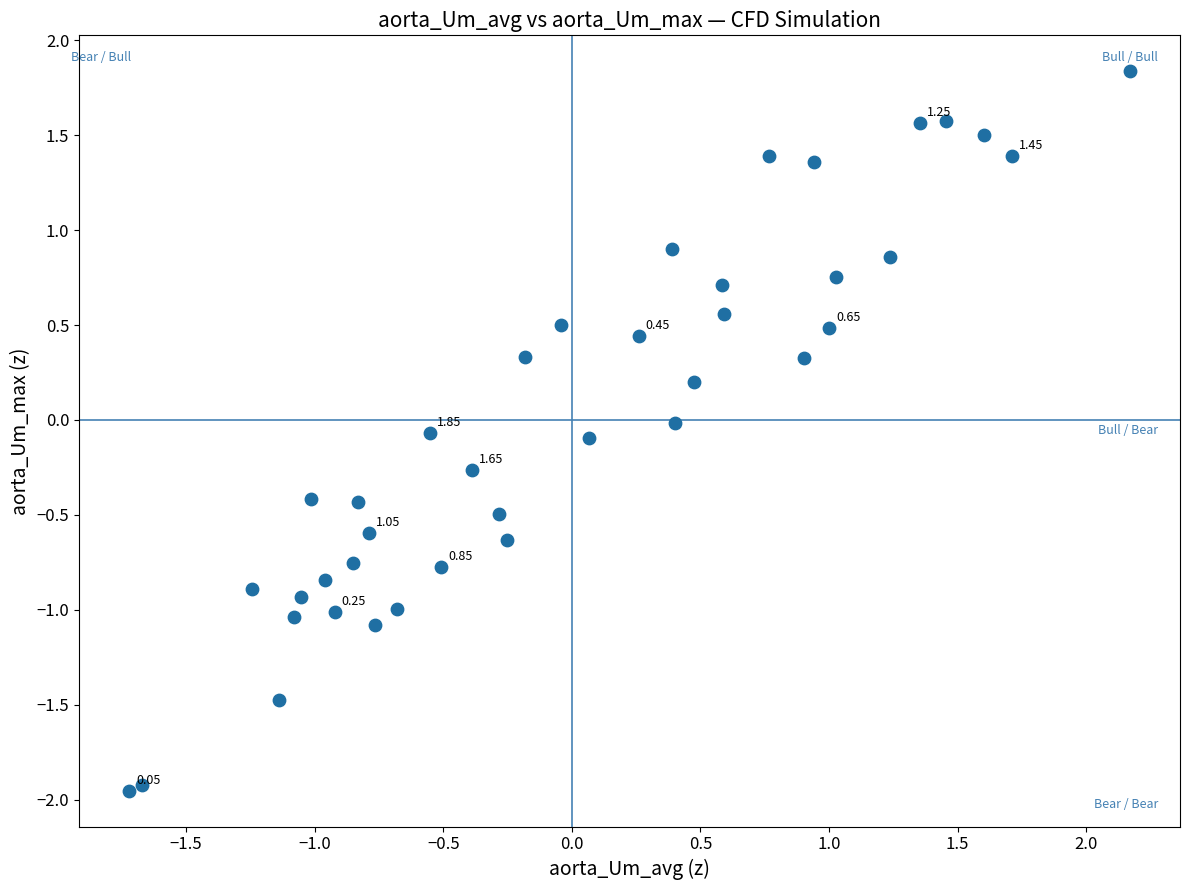

What is the range of X values (max minus min)?

3.9